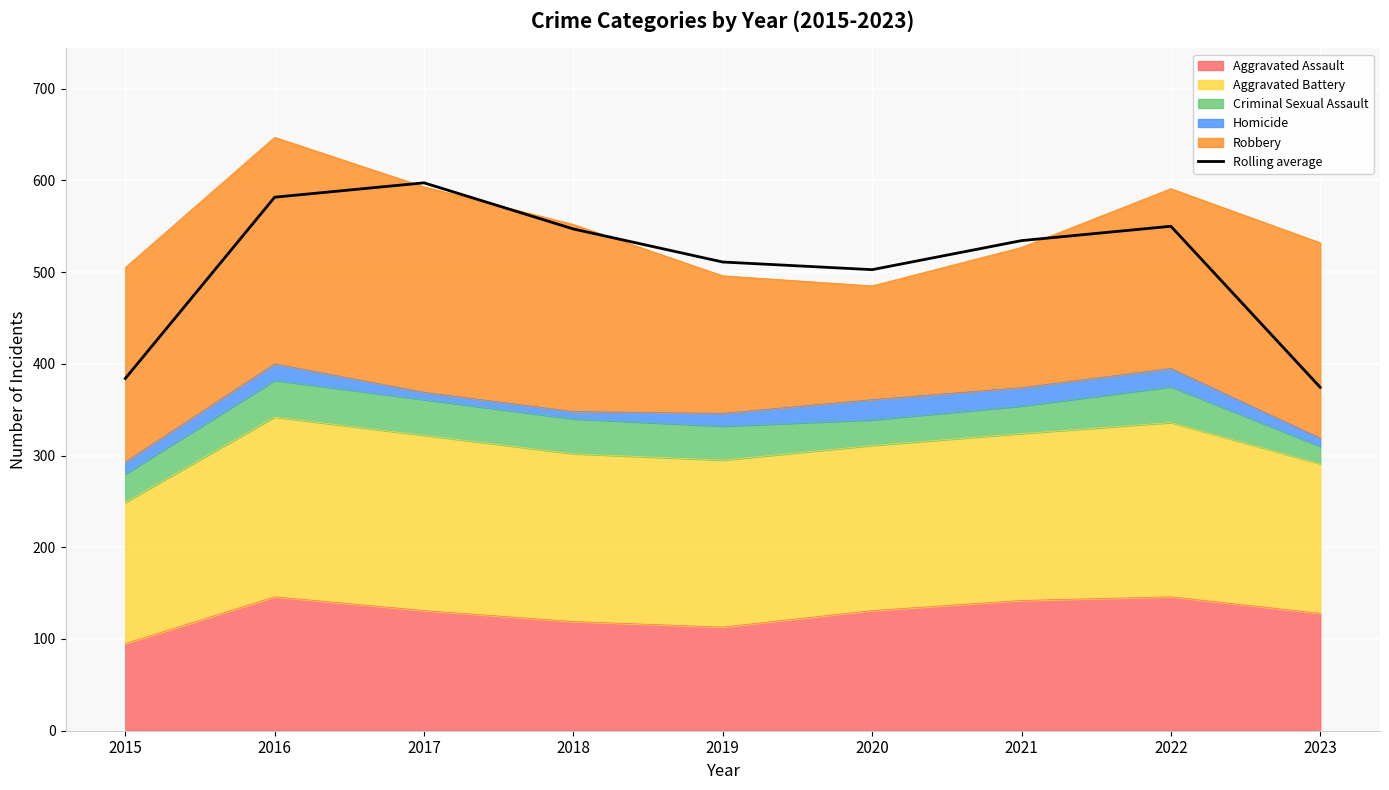

Reading right to left, what are all the values shown in this chart?

2023=374.3	2022=550.0	2021=534.3	2020=502.7	2019=511.0	2018=547.0	2017=597.3	2016=581.7	2015=384.0